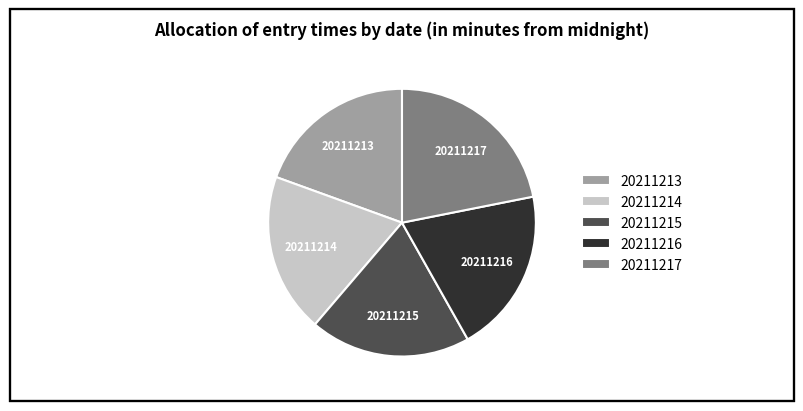

The 20211214 slice represents 19% of the pie. True or false?

True